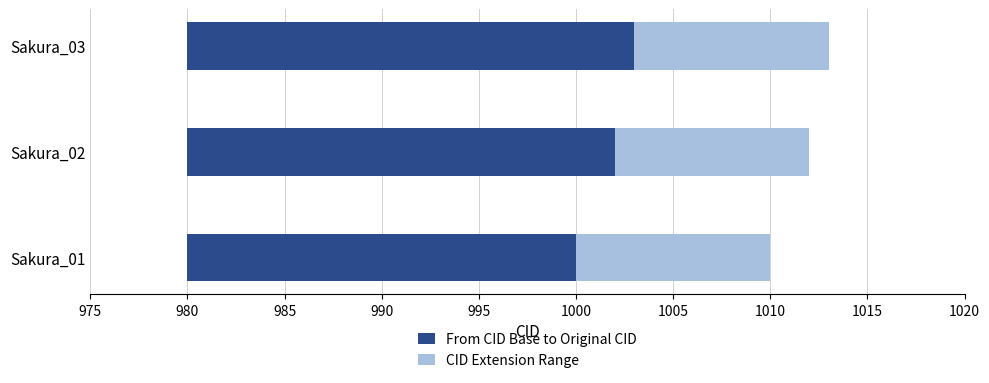

Rank the series by their maximum value, from highest to lowest.

From CID Base to Original CID, CID Extension Range